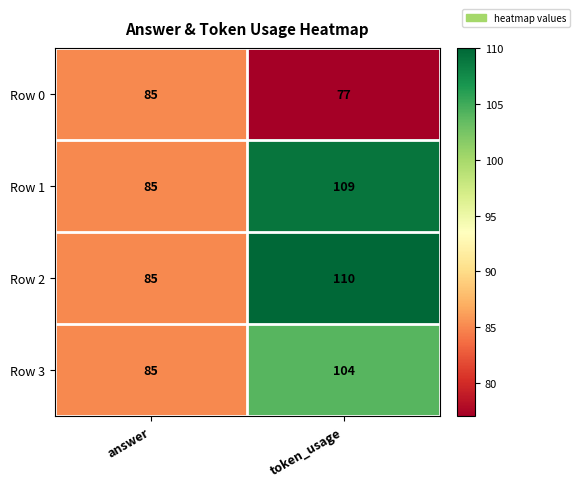

At which label is Row 3 closest to 94?

answer